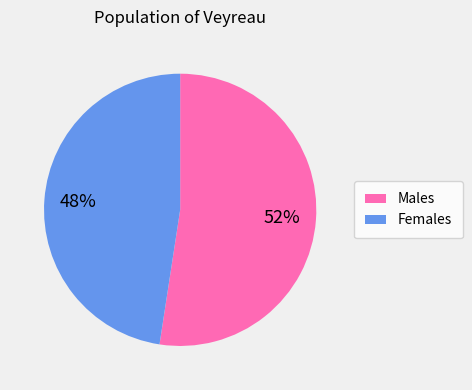

Count the number of slices in the pie.

2